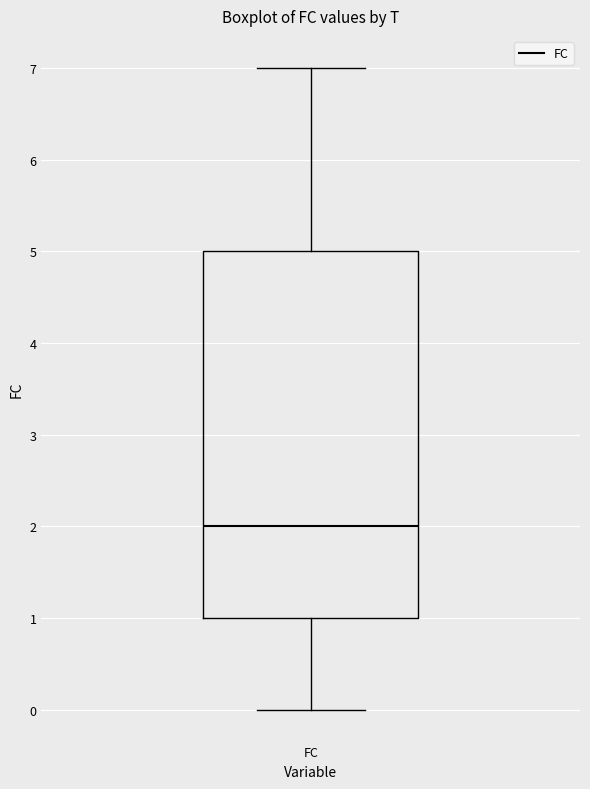

Where is the upper edge of the box for FC on the y-axis? The values are not printed on the chart, so give them approximately, as read against the axis.

5